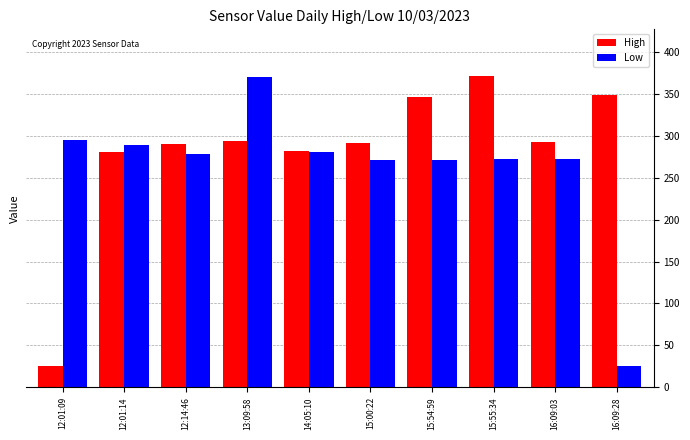

What is the difference between the High values at 15:54:59 and 12:14:46?

56